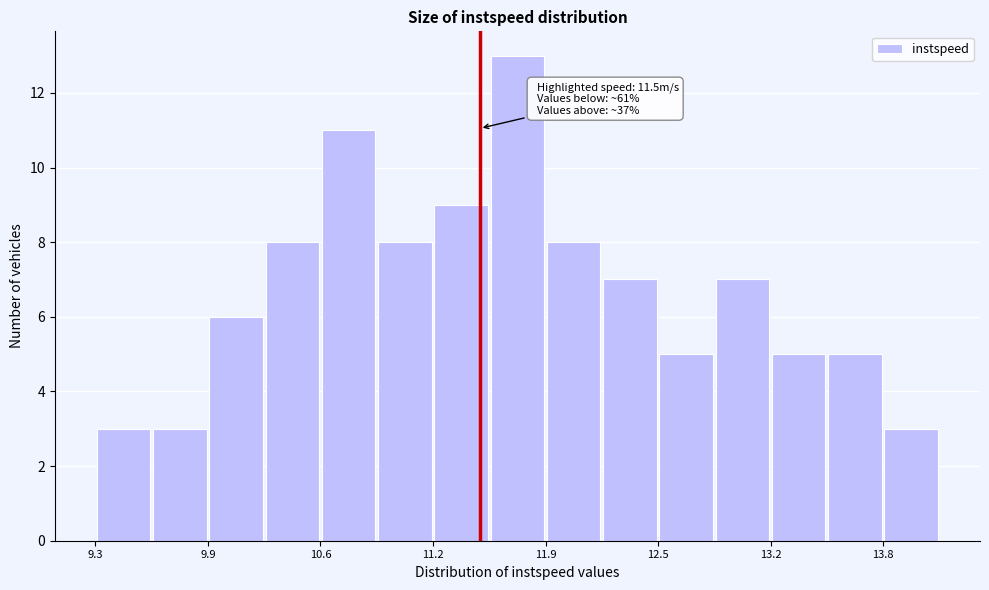

Around what value on the x-axis is the tallest bar? Give the approximate position of its centre, as read against the axis.

11.7